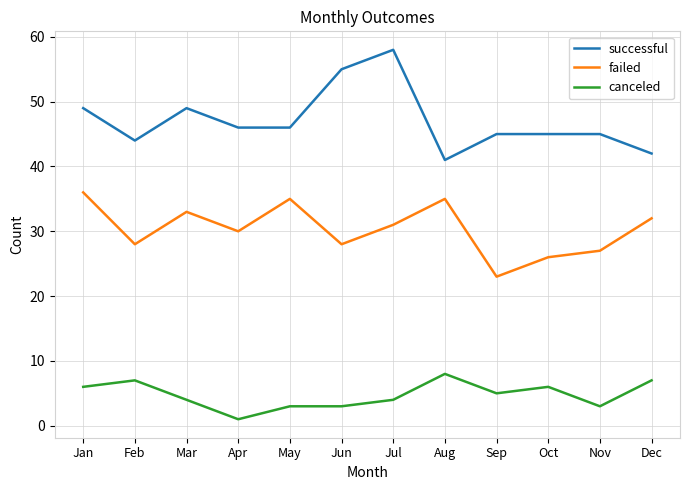

The value of successful at Feb is 44. True or false?

True